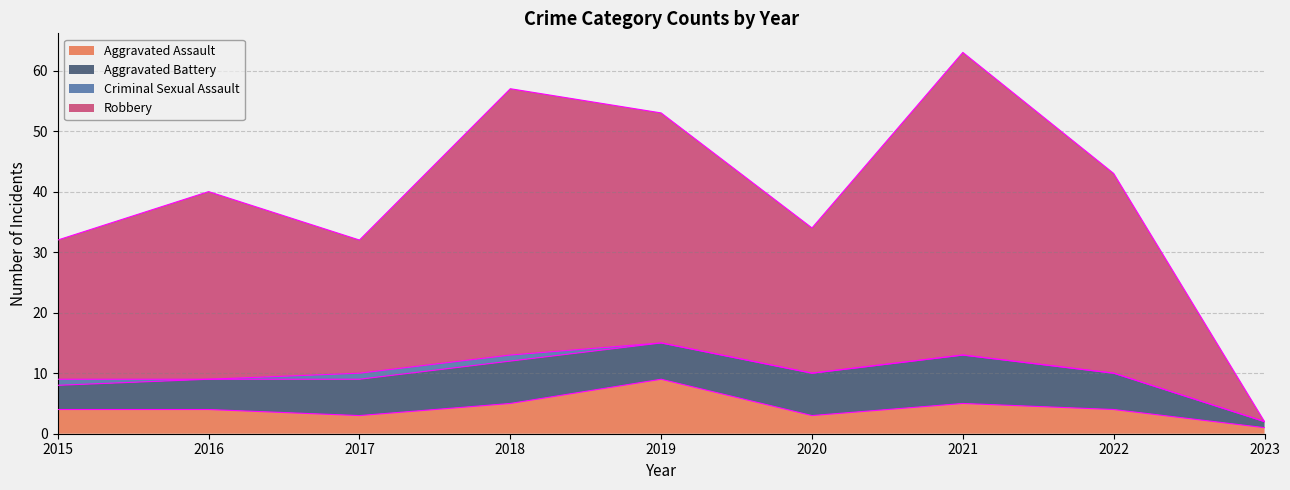

What is the difference between the maximum and minimum values in the Aggravated Assault series?

8